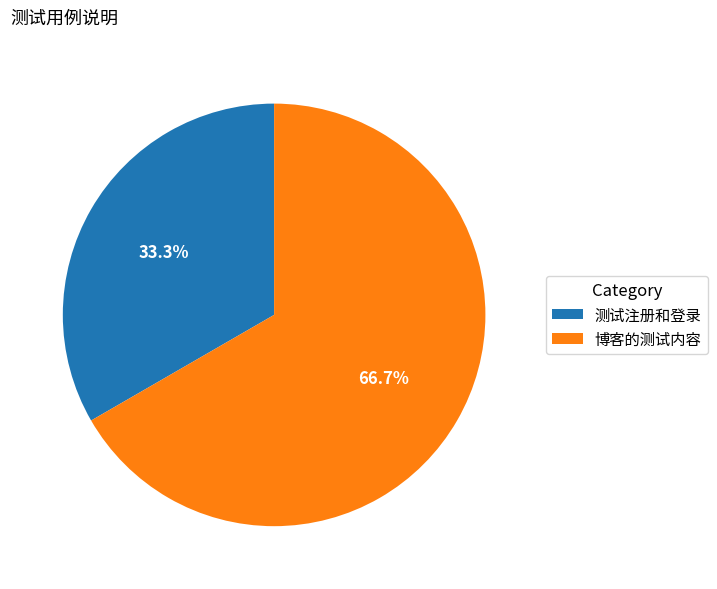

How many slices are in this pie chart?

2